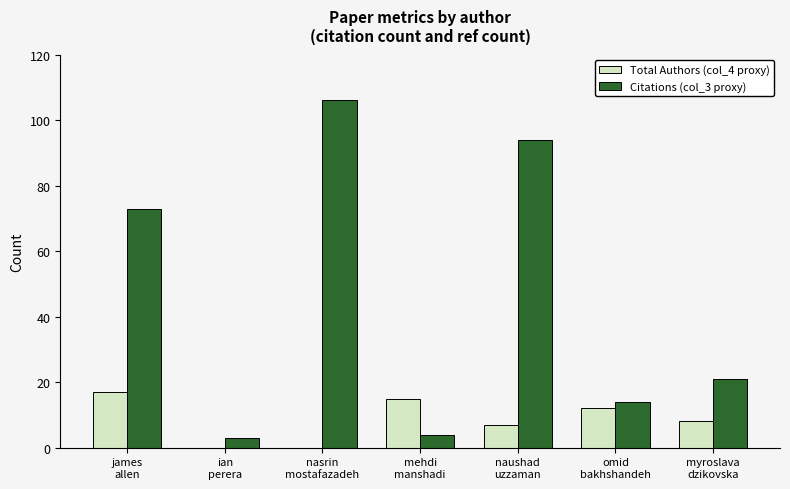

Reading left to right, extract all data points from this chart.

Total Authors (col_4 proxy): james
allen=17	ian
perera=0	nasrin
mostafazadeh=0	mehdi
manshadi=15	naushad
uzzaman=7	omid
bakhshandeh=12	myroslava
dzikovska=8
Citations (col_3 proxy): james
allen=73	ian
perera=3	nasrin
mostafazadeh=106	mehdi
manshadi=4	naushad
uzzaman=94	omid
bakhshandeh=14	myroslava
dzikovska=21